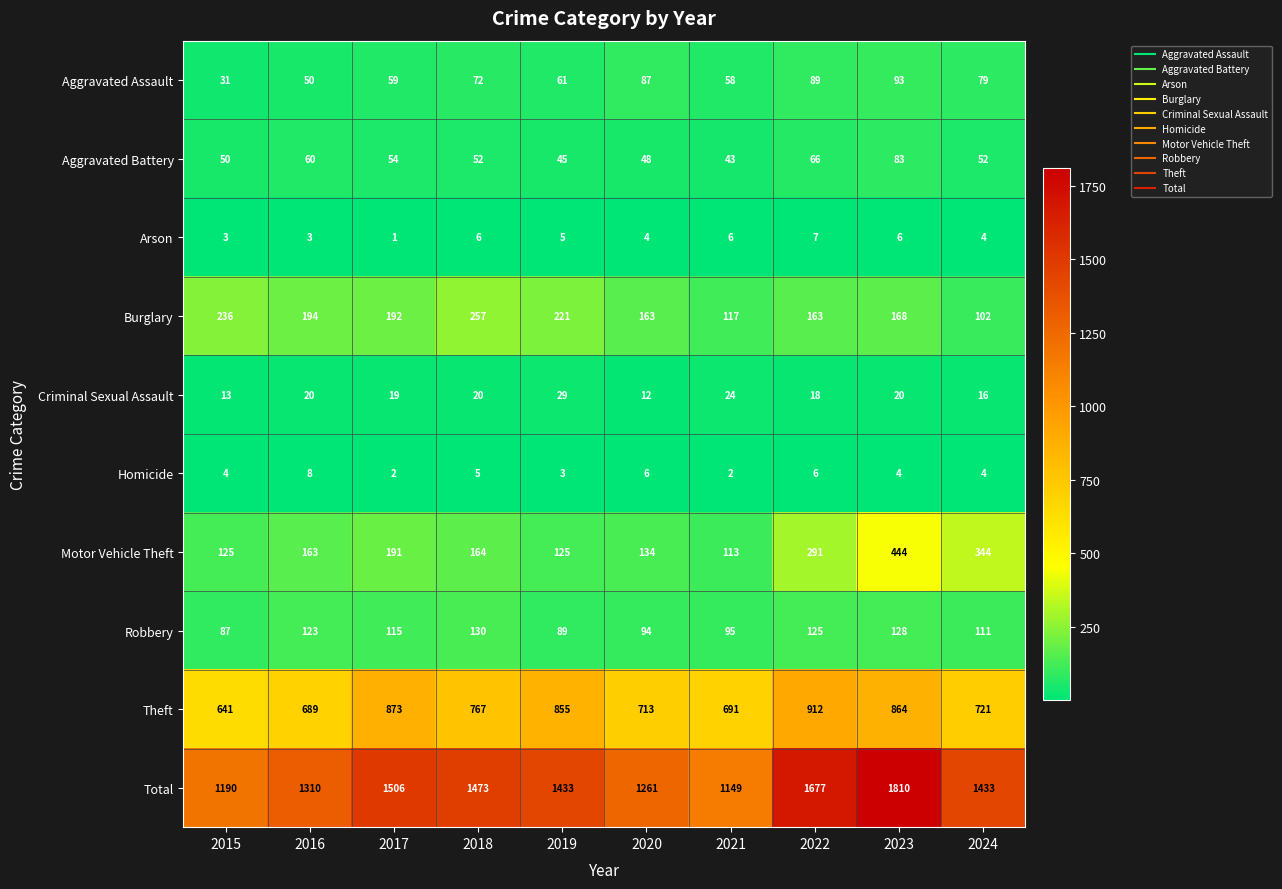

Count the number of data series in this chart.

10